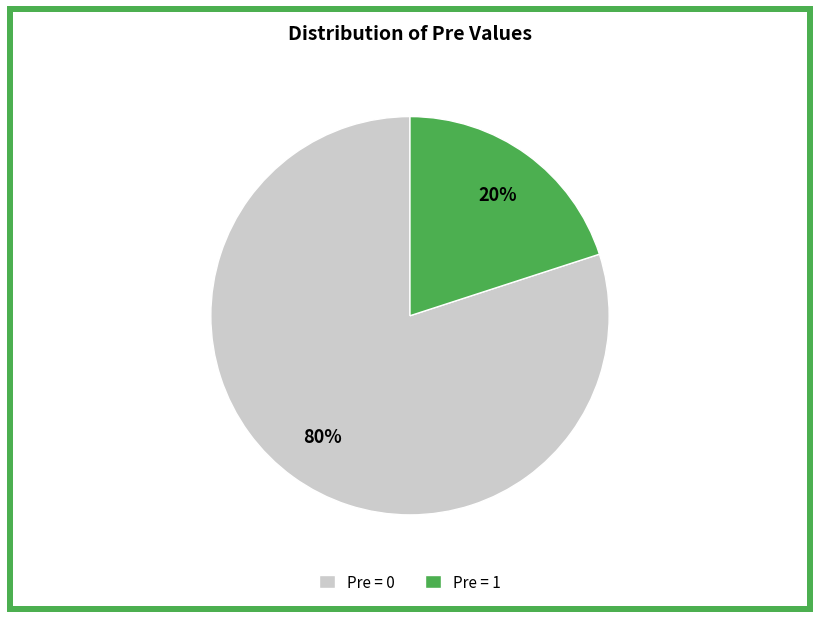

Which category has the biggest portion of the pie?

Pre = 0